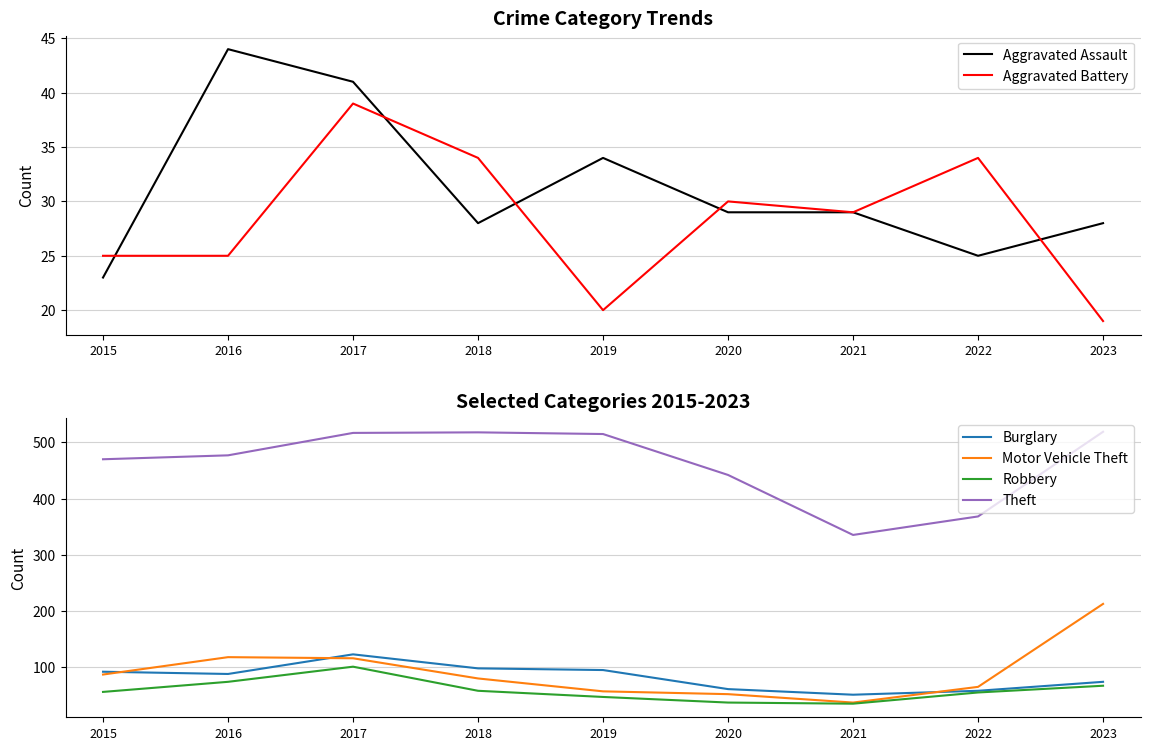

How many interior local valleys does the Aggravated Battery series have?

2